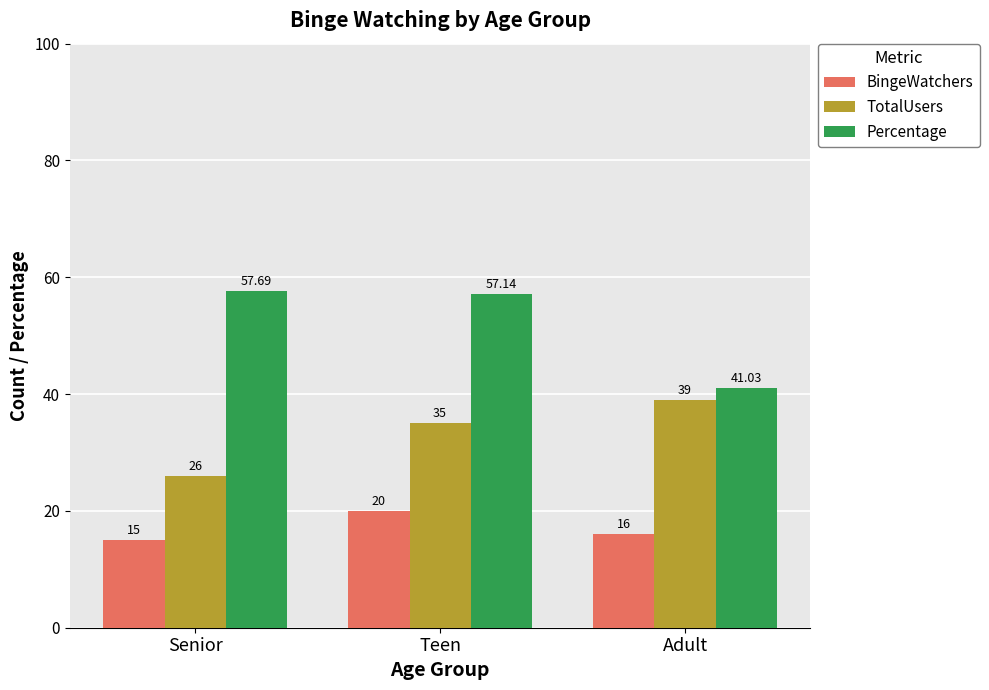

Reading left to right, transcribe all the data shown in this chart.

BingeWatchers: Senior=15.0	Teen=20.0	Adult=16.0
TotalUsers: Senior=26.0	Teen=35.0	Adult=39.0
Percentage: Senior=57.7	Teen=57.1	Adult=41.0